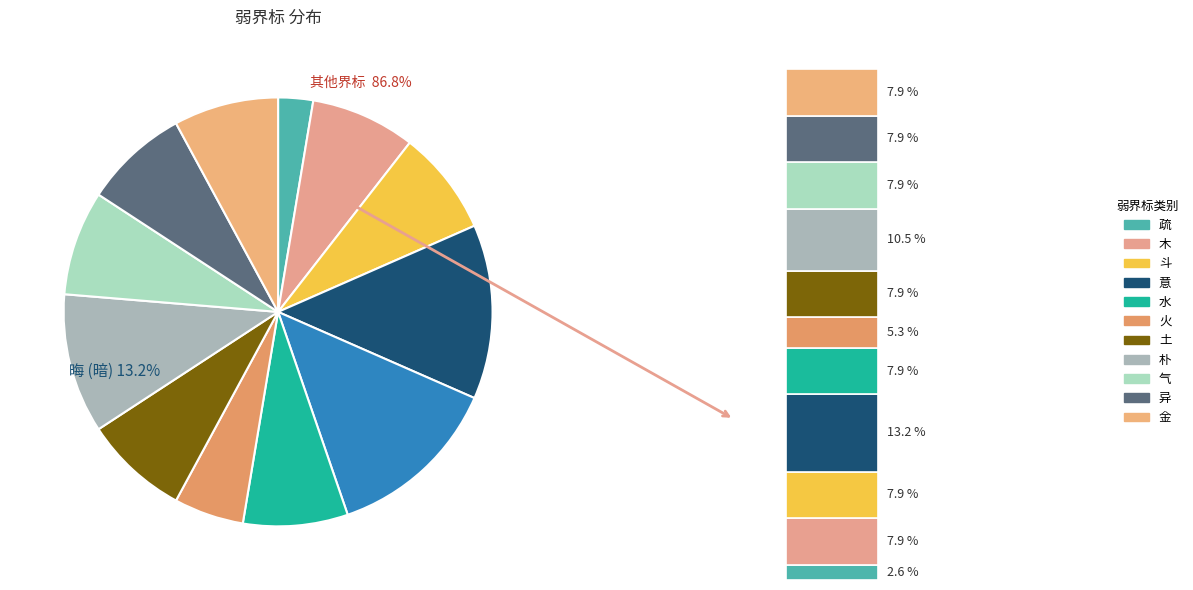

To the nearest percent, what is the average slice percentage?

8%